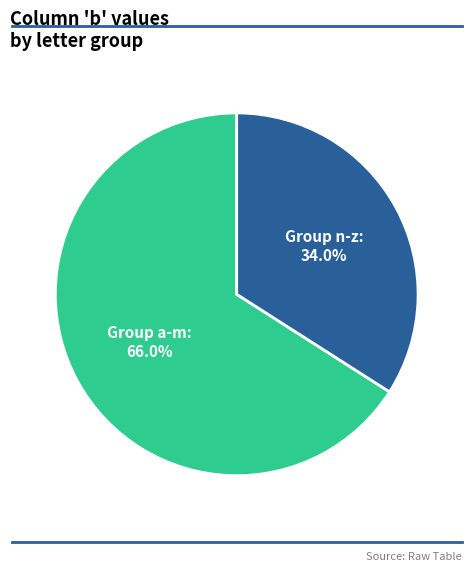

What is the largest slice in the pie chart?

Group a-m